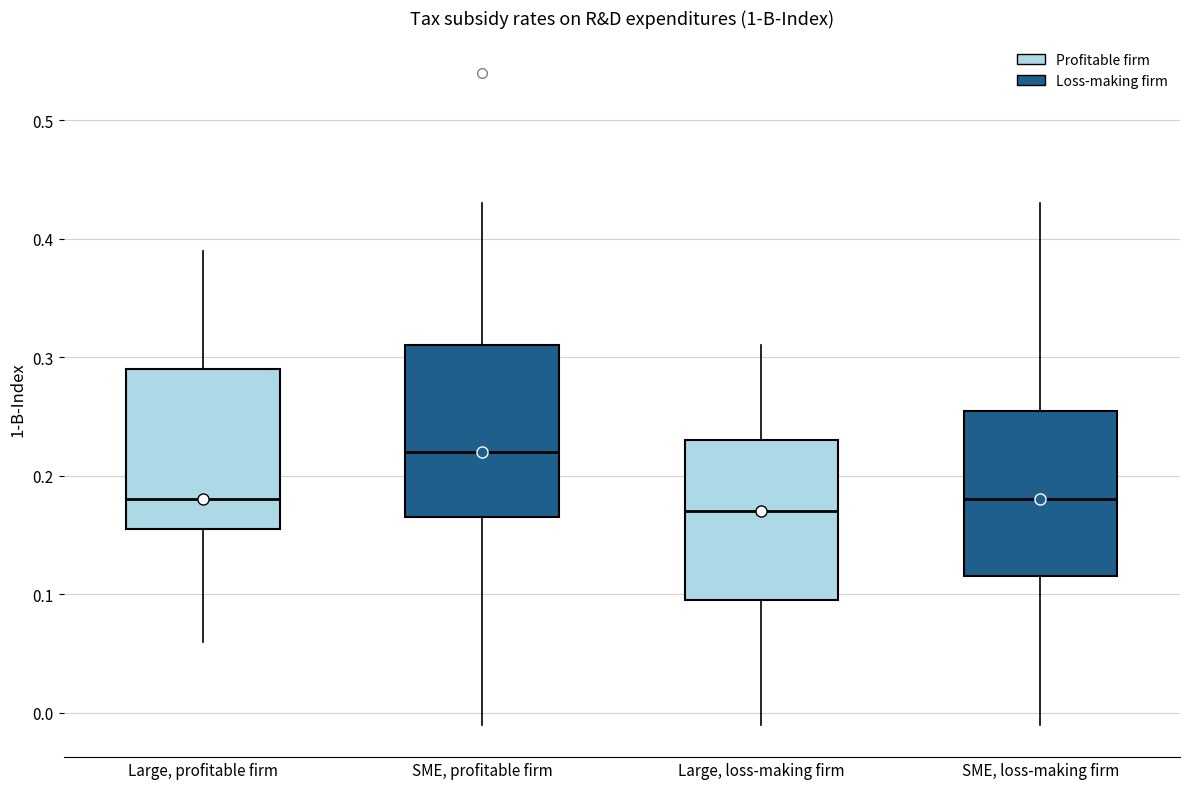

Reading left to right, read every box against the y-axis: the position of its median line, the range the box covers, and the ends of its whiskers. The values are not printed on the chart, so give them approximately, as read against the axis.

Large, profitable firm: median 0.18, box 0.16 to 0.29, whiskers 0.06 to 0.39
SME, profitable firm: median 0.22, box 0.17 to 0.31, whiskers -0.01 to 0.43
Large, loss-making firm: median 0.17, box 0.10 to 0.23, whiskers -0.01 to 0.31
SME, loss-making firm: median 0.18, box 0.12 to 0.26, whiskers -0.01 to 0.43